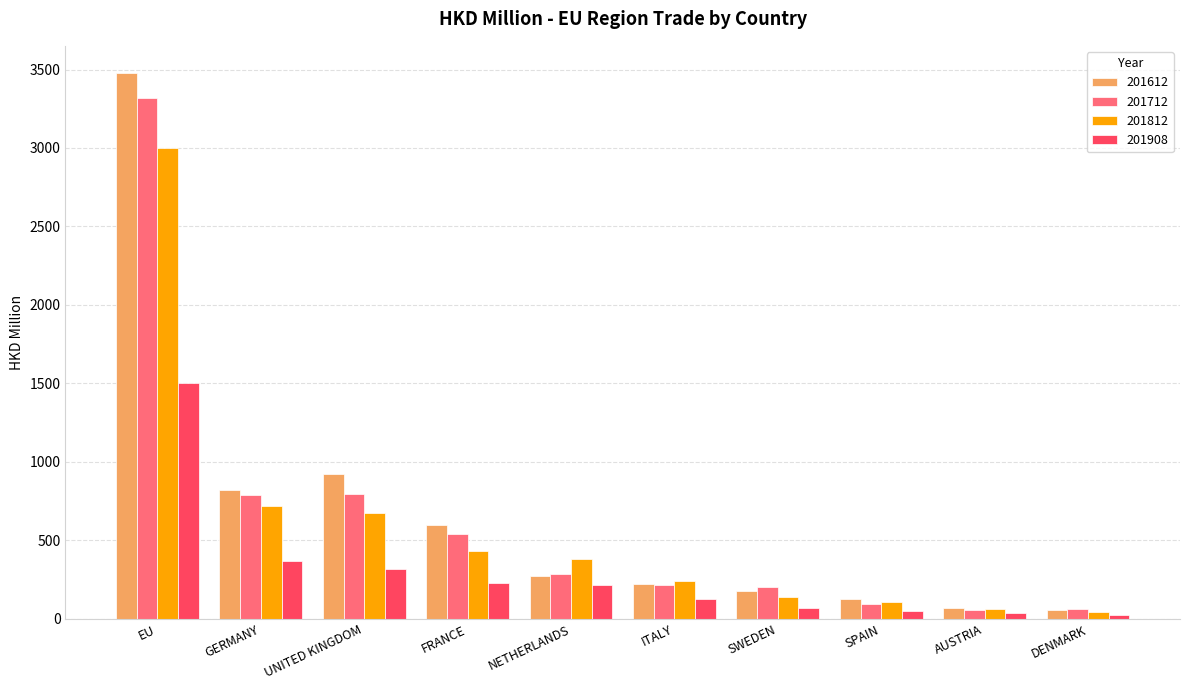

What is the difference between the maximum and minimum values in the 201908 series?

1481.8